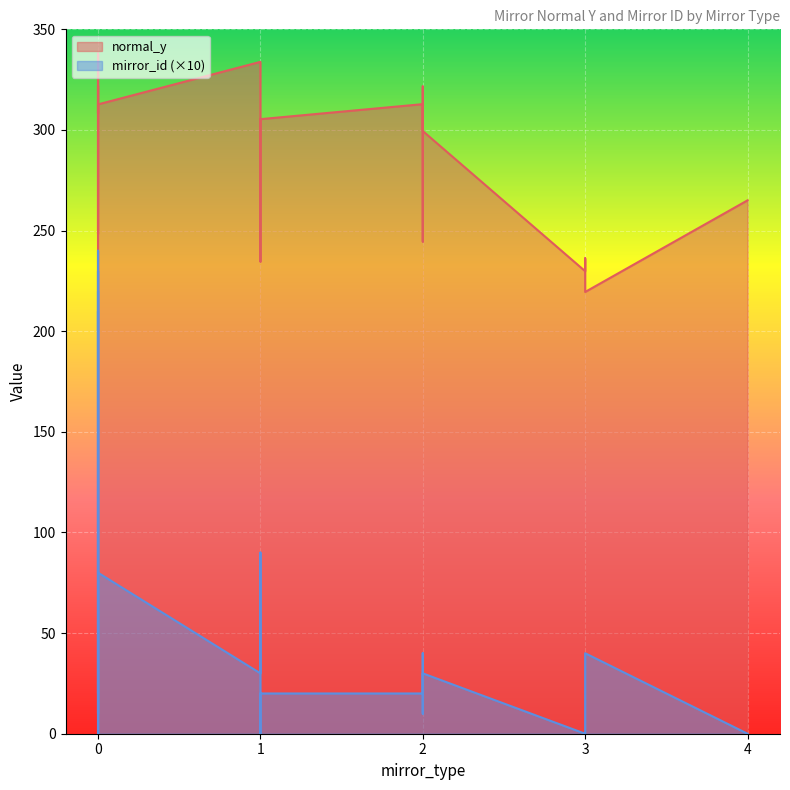

What is the approximate value of normal_y at 1?

304.6